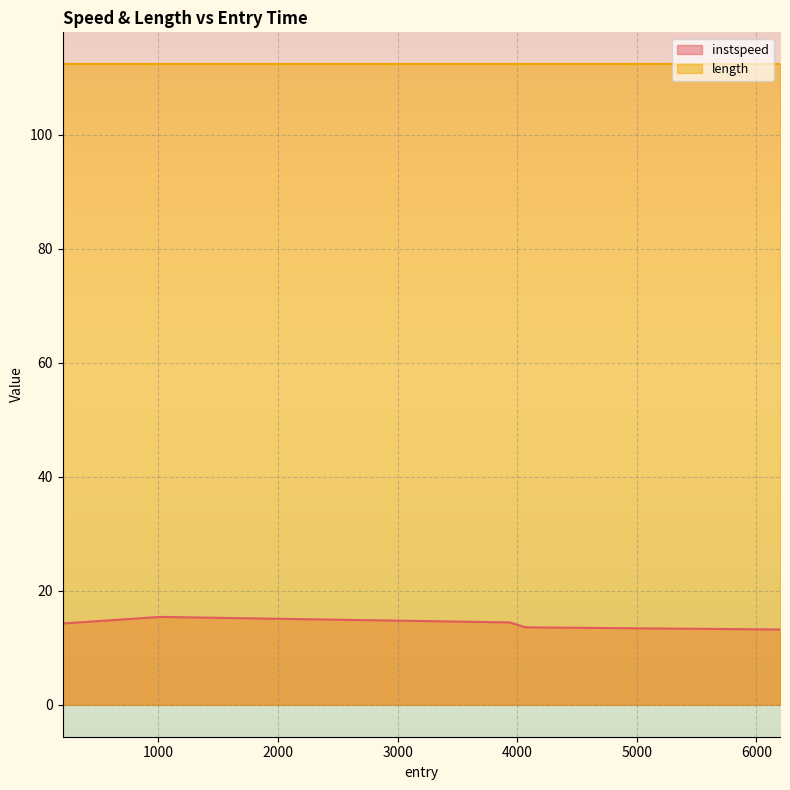

Where is the data nearest to the value 14?

199.4217109946293